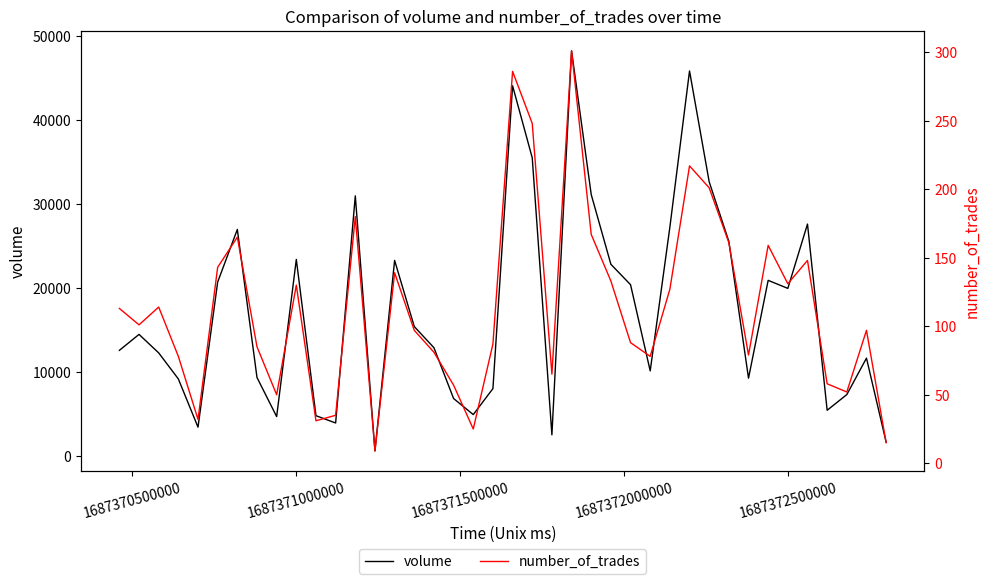

What is the maximum value for volume?

48202.0